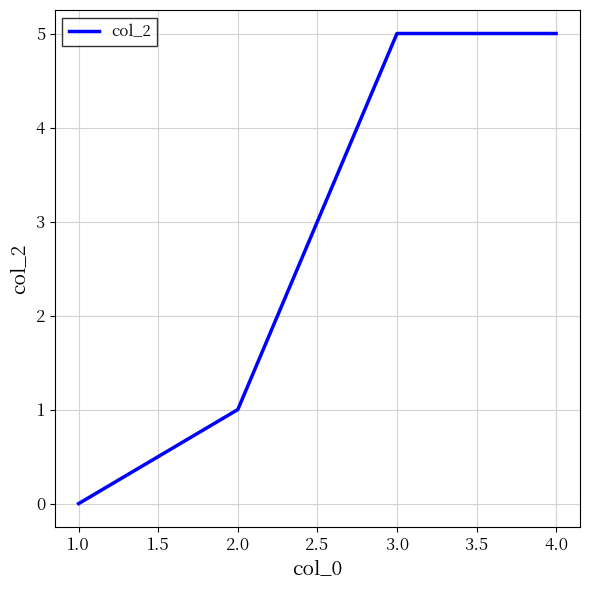

What is the greatest value displayed?

5